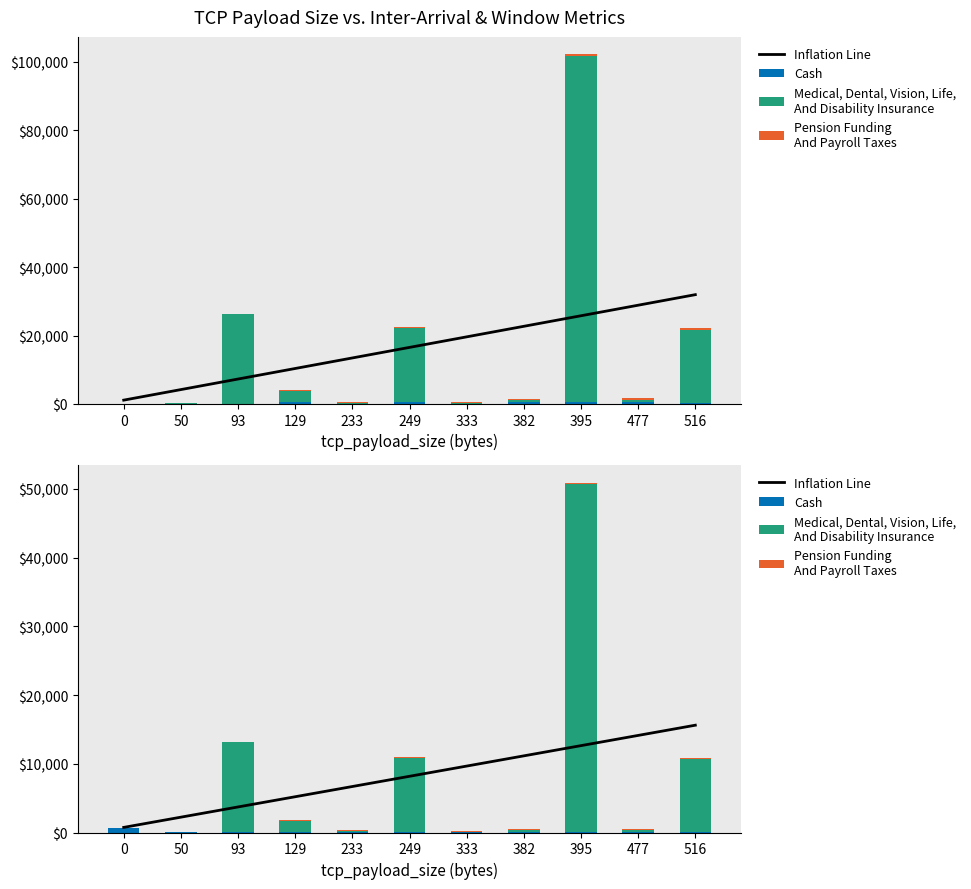

At which label is Inflation Line closest to 8177?

249